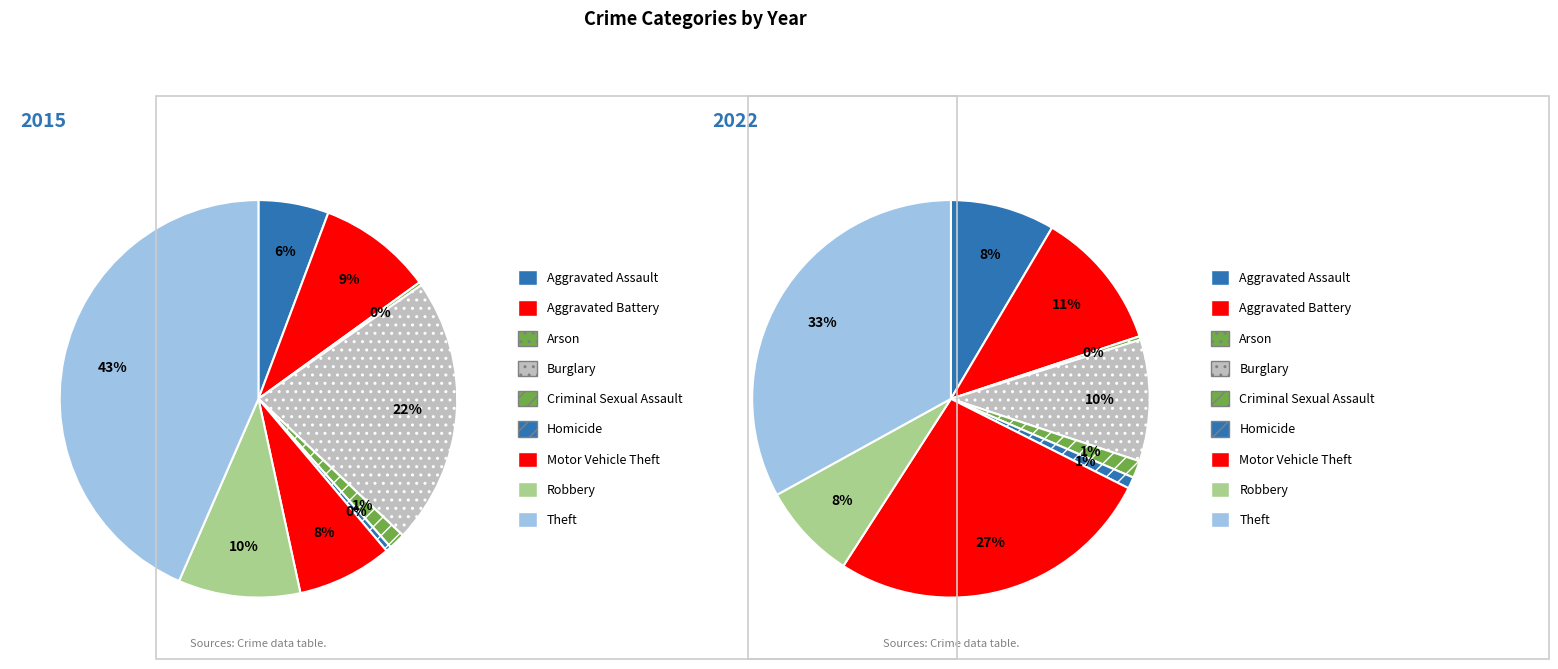

To the nearest percent, what percentage of the pie is 3?

22%